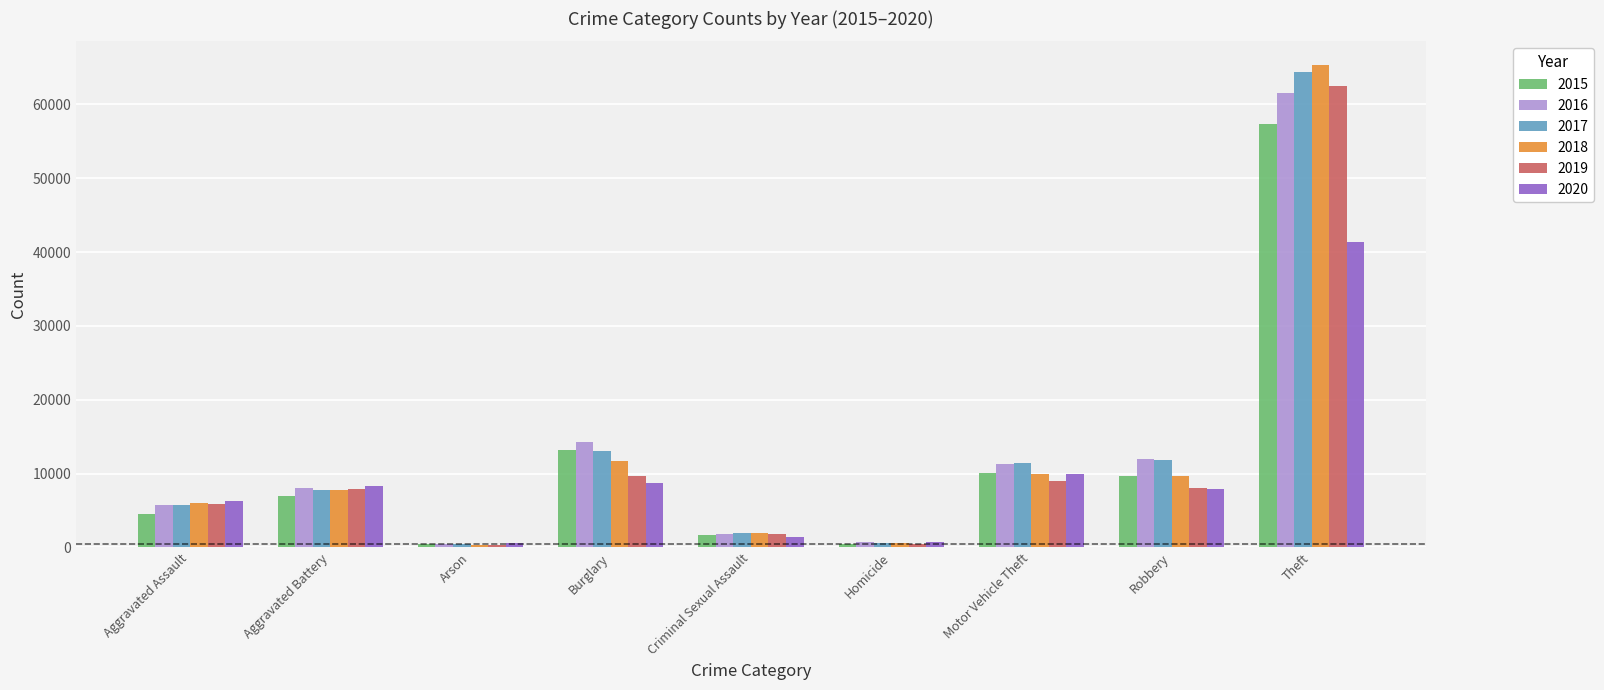

Does the chart contain any negative values?

No